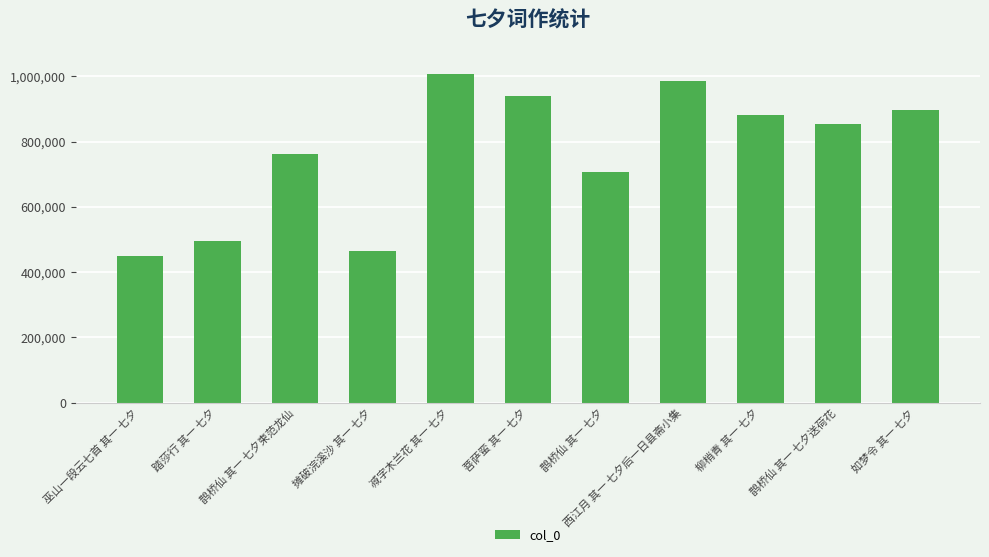

The value at 如梦令 其一 七夕 is 895545. True or false?

True